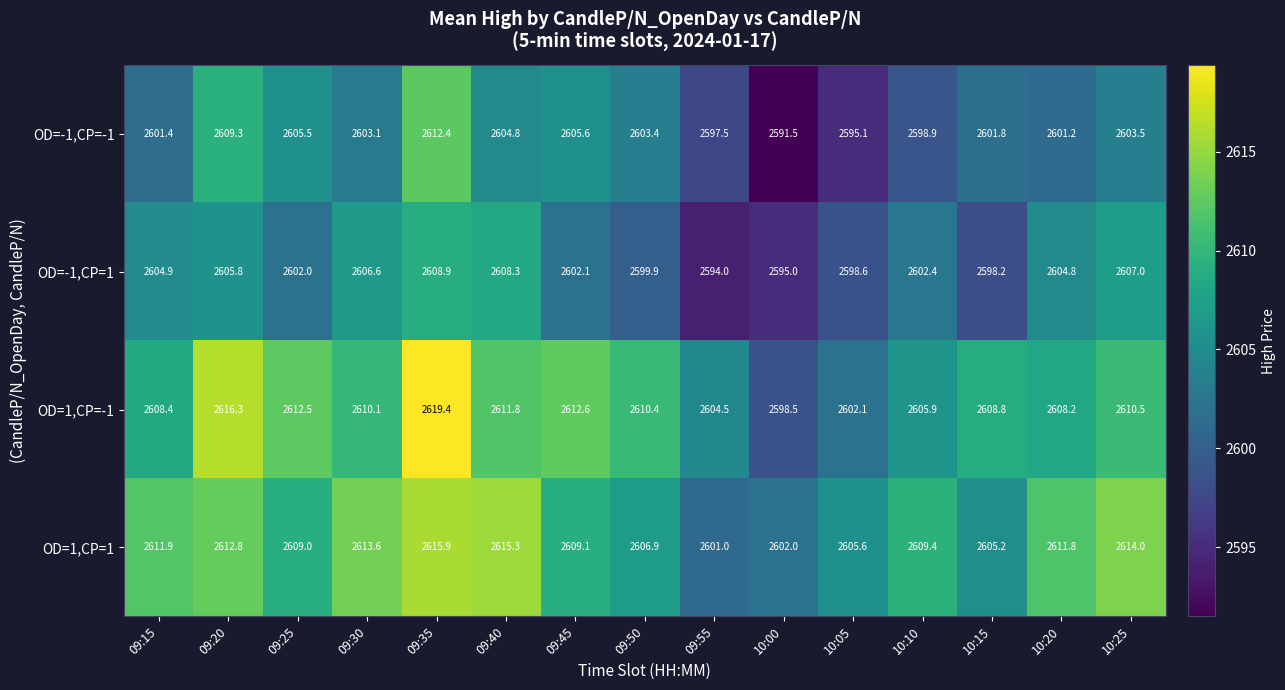

True or false: OD=-1,CP=1 has a value of 2606.6 at 09:30.

True